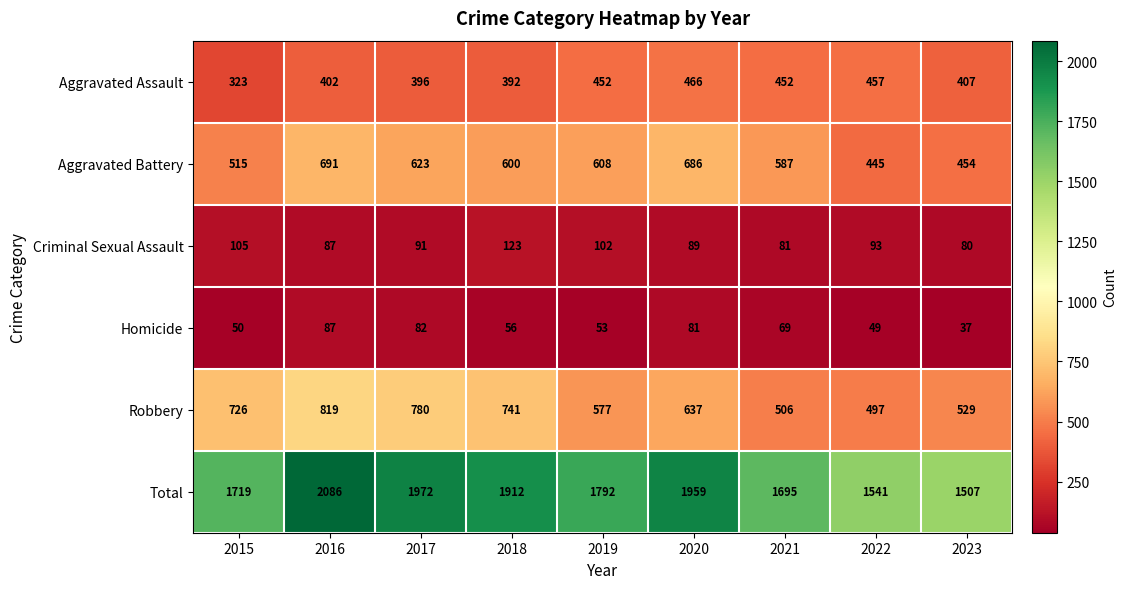

What is the total value across all series at 2019?

3584